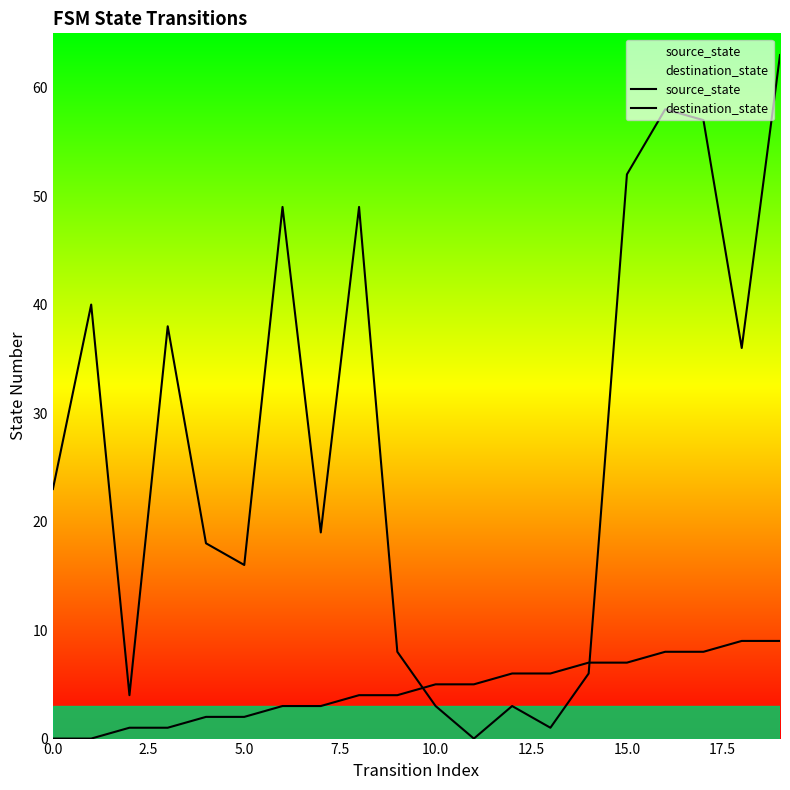

Is this an area chart (filled region under the line)?

No